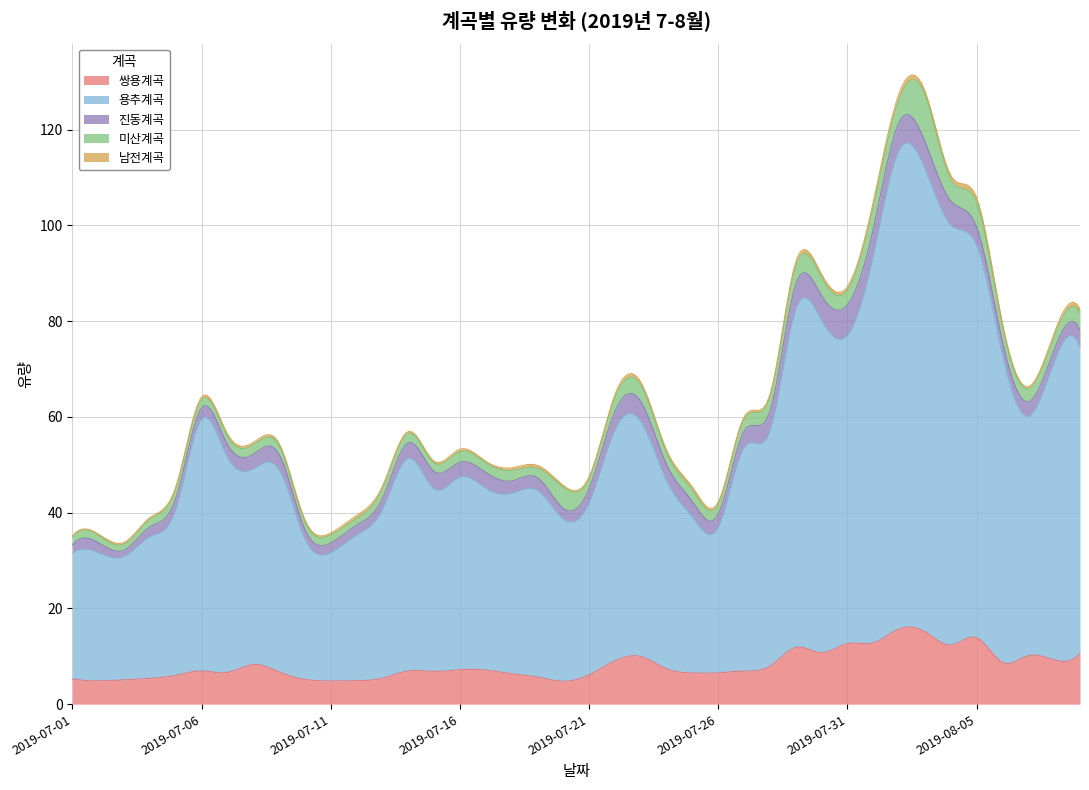

What is the label of the 22nd point from the right?

2019-07-19